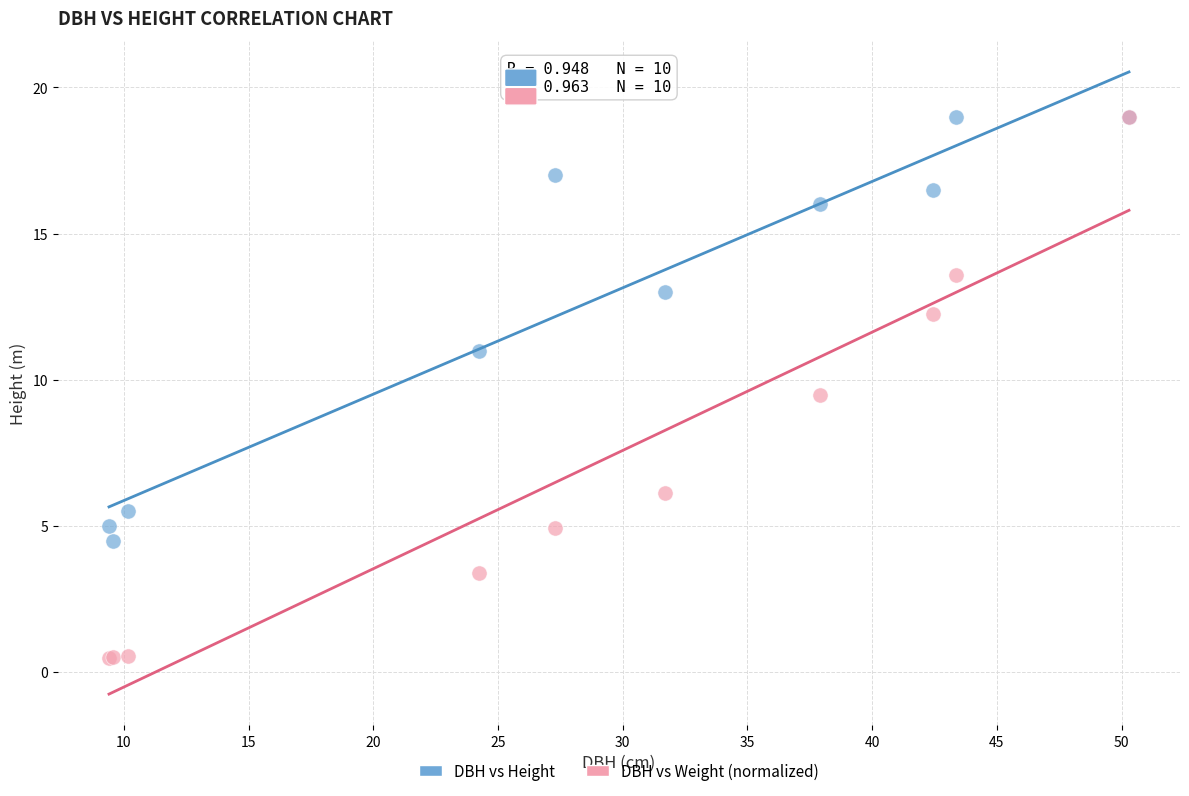

Across all series, what Y value is closest to 9?

9.5